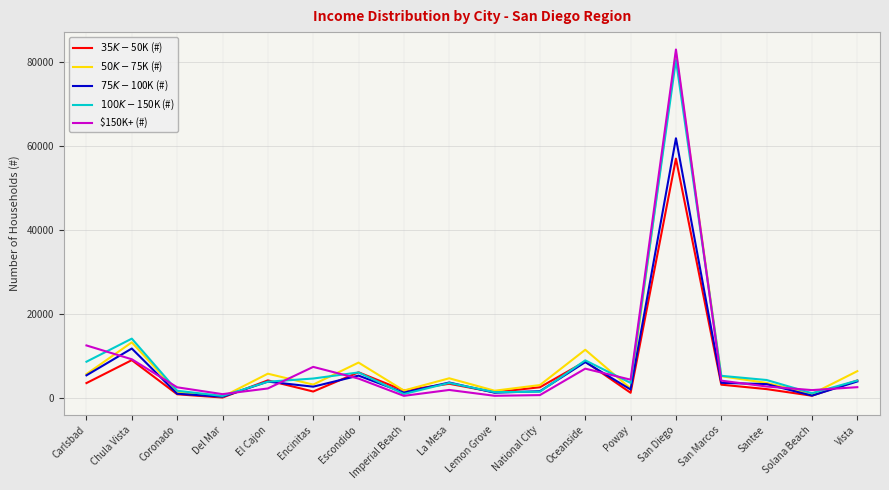

At which category is the sum across all series the highest?

San Diego